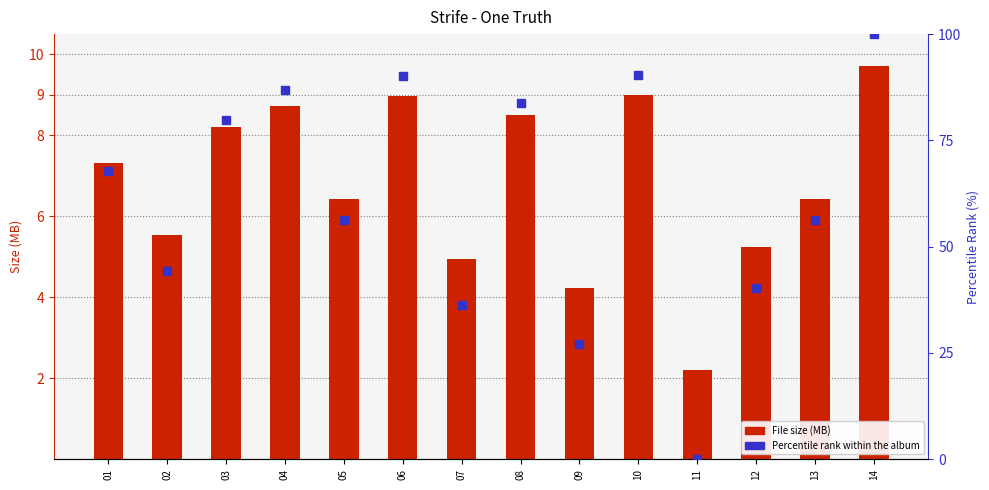

What are all the series names shown in the legend?

File Size (MB), Percentile rank within the album